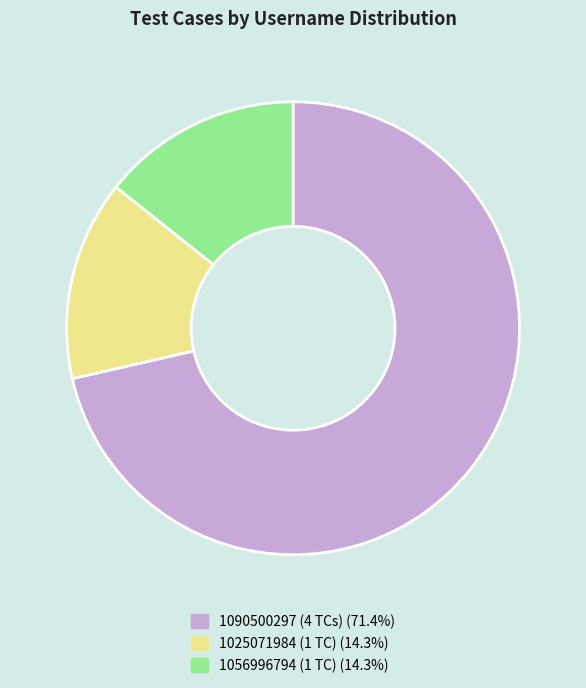

Does 1090500297 (4 TCs) (71.4%) represent more than half of the total?

Yes